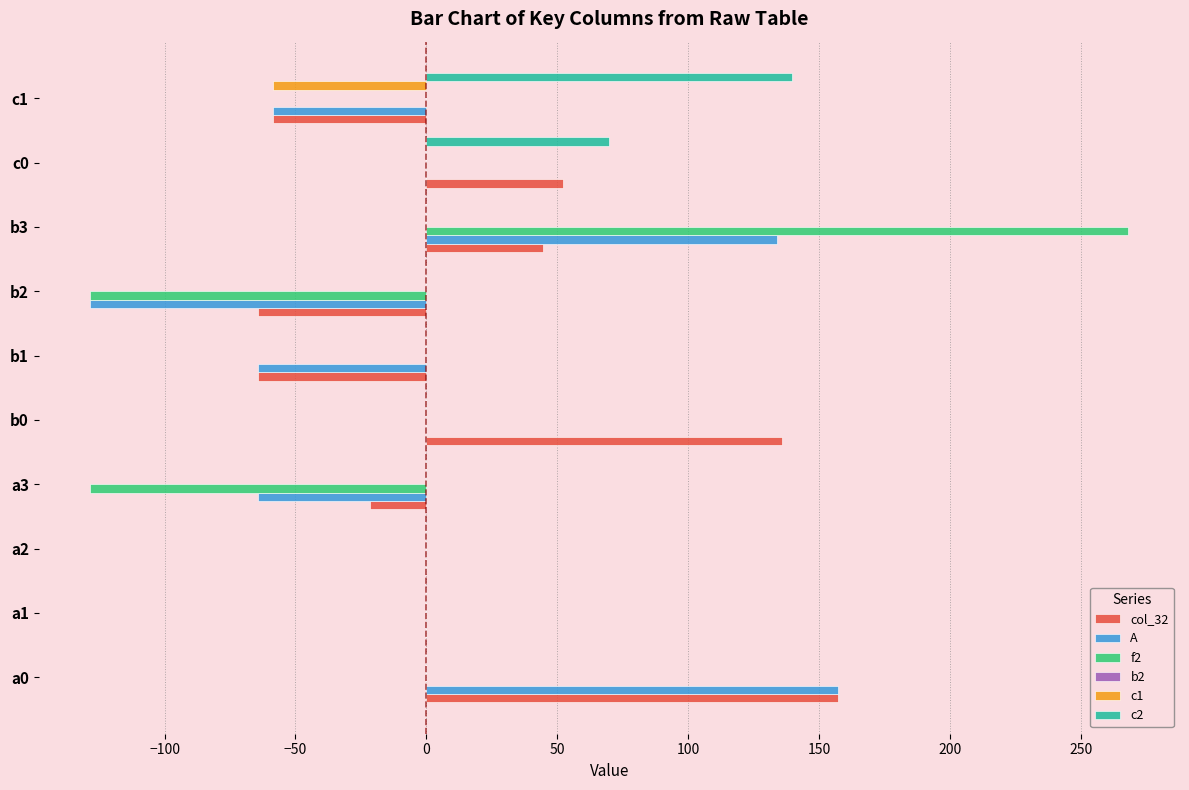

The value of f2 at a2 is 0.0. True or false?

True